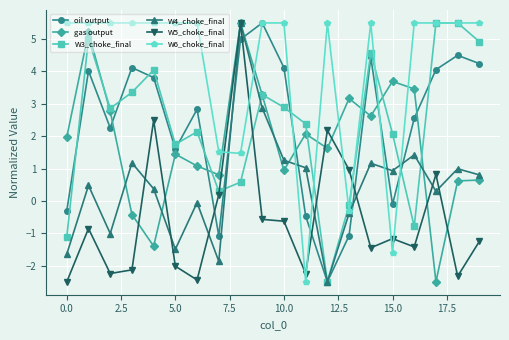

What is the value of the gas output point at the 1st from the left?

2.0